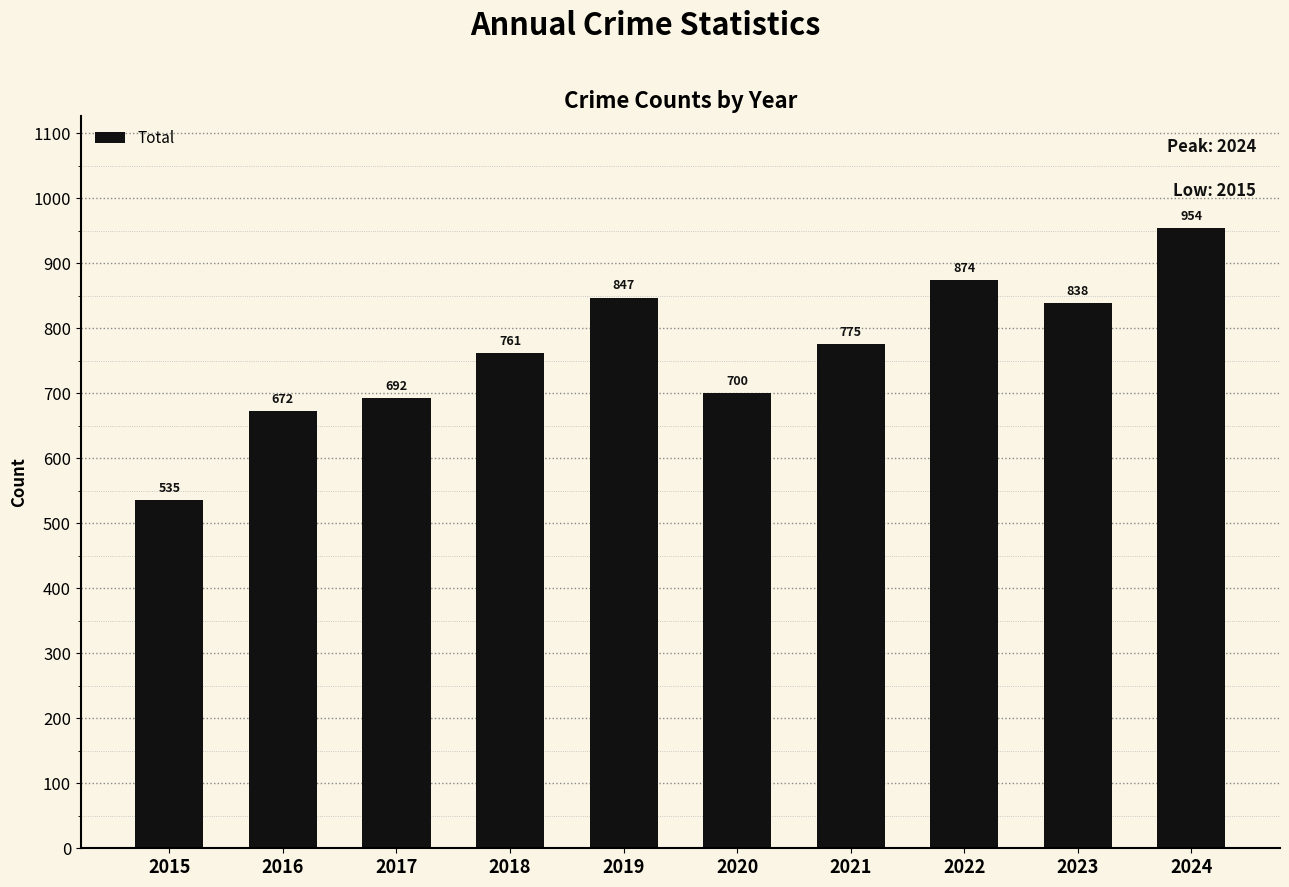

At which label is the value closest to 744?

2018